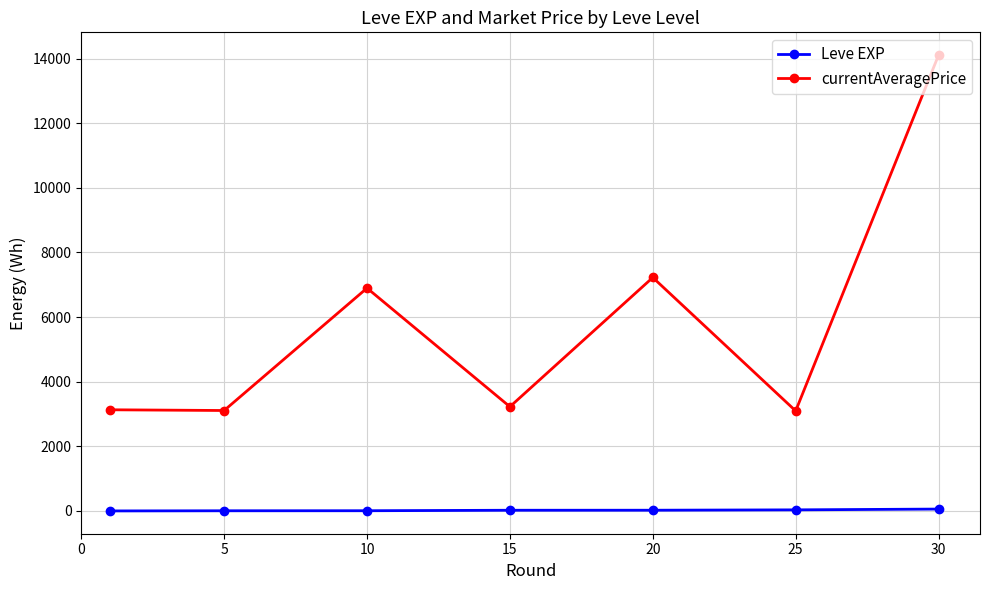

Which series has the largest total across all categories?

currentAveragePrice